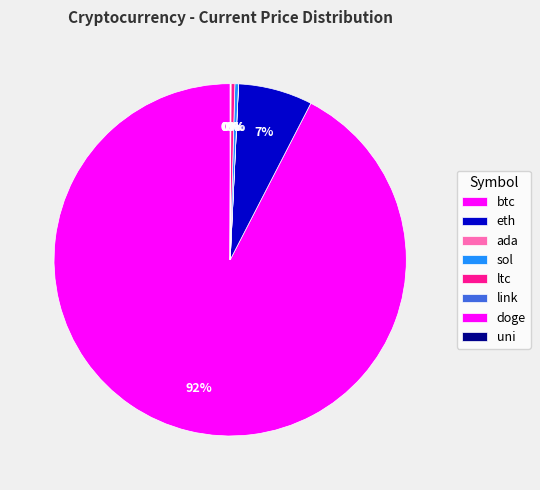

Rank the categories by value from highest to lowest.

btc, eth, ltc, sol, link, uni, ada, doge